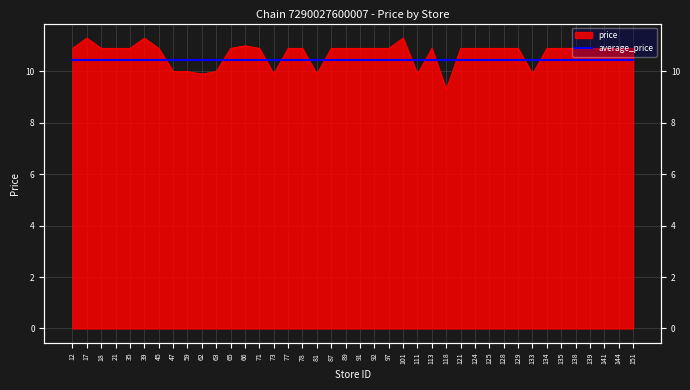

What is the ratio of the value at 139 to the value at 121?

1.0